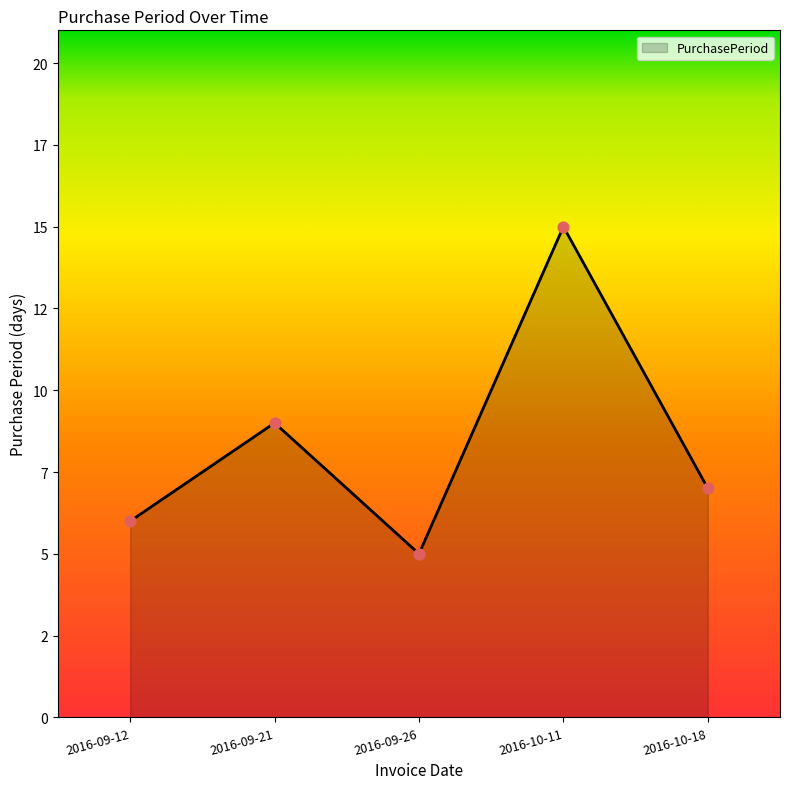

Does the chart have visible grid lines?

No